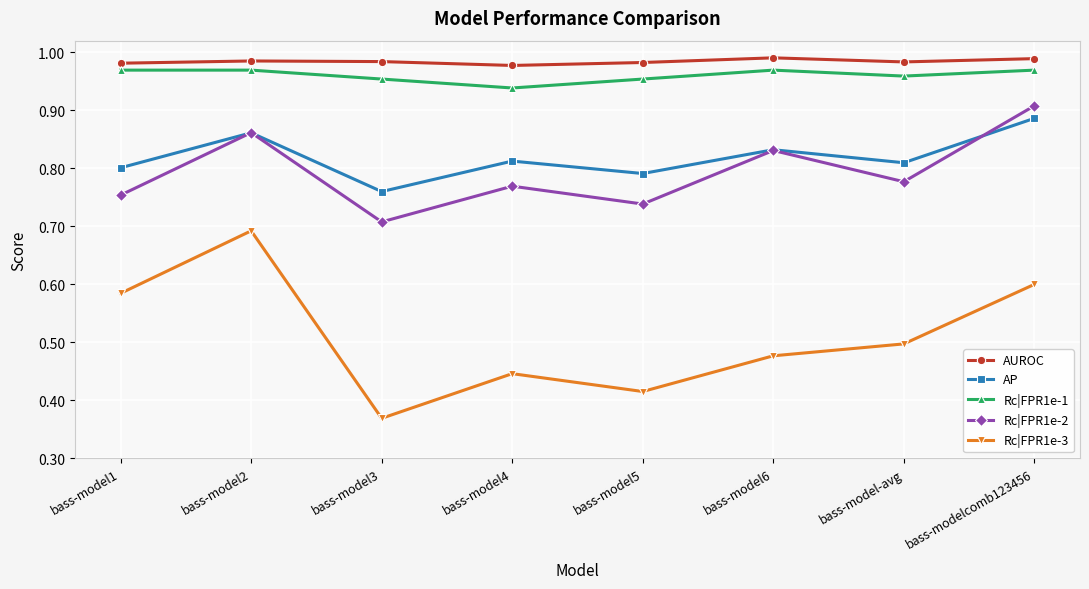

List the series in order of their peak value, highest first.

AUROC, Rc|FPR1e-1, Rc|FPR1e-2, AP, Rc|FPR1e-3